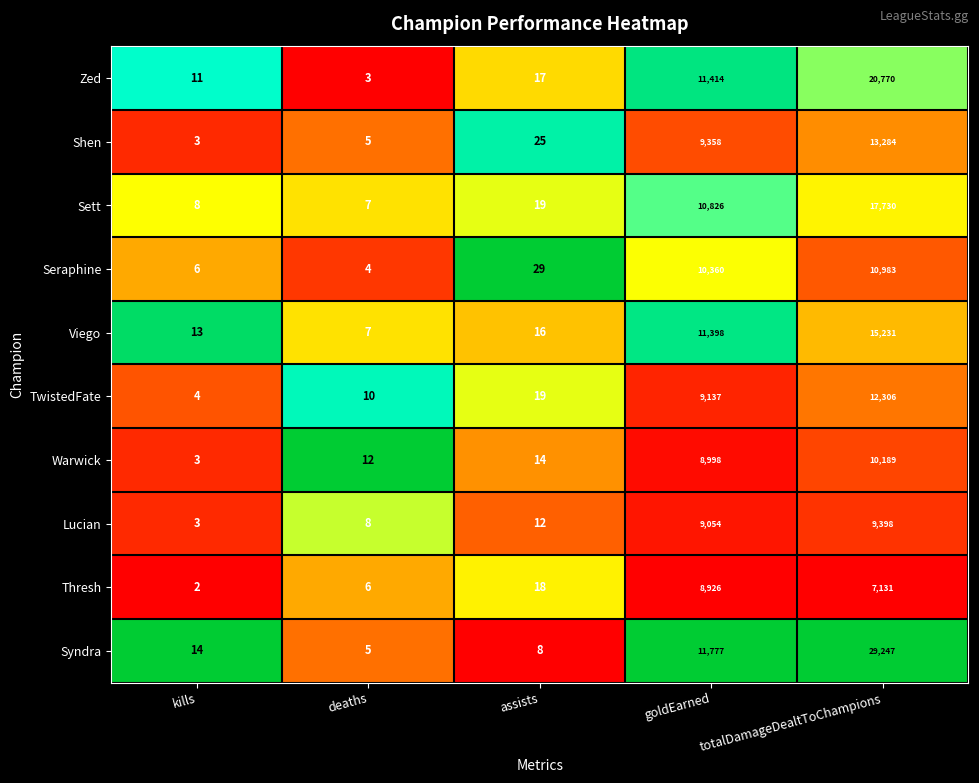

At which category is the sum across all series the highest?

totalDamageDealtToChampions